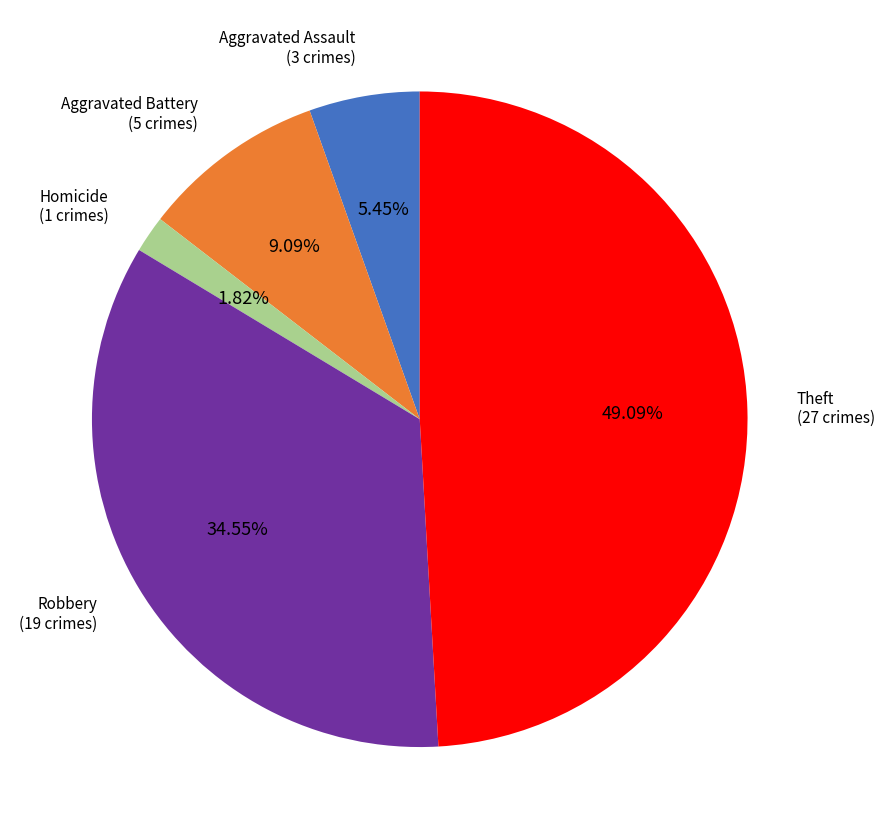

Combined, do Aggravated Battery and Robbery account for over 50%?

No